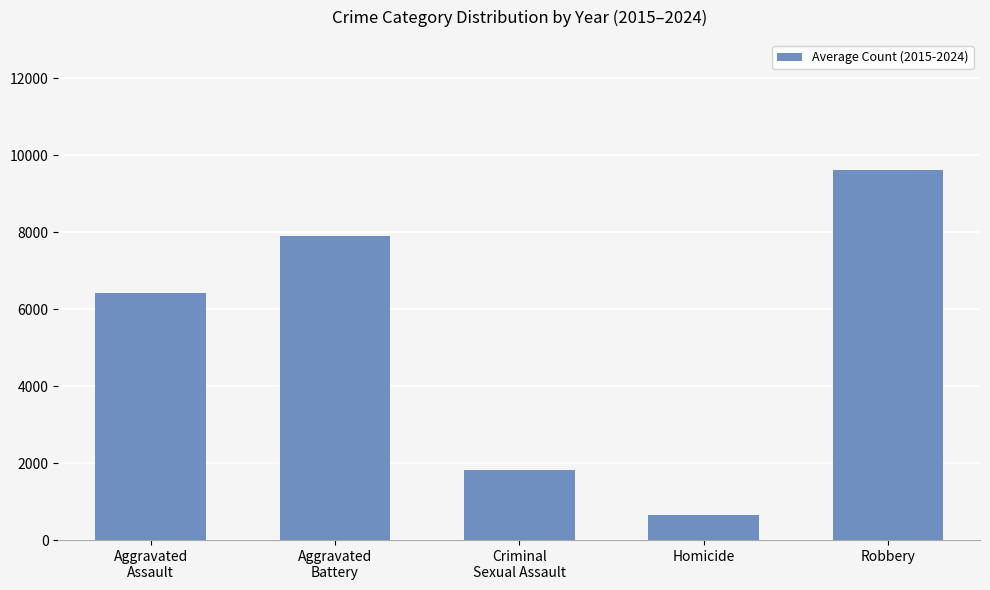

At which category does the chart reach its minimum across all series?

Homicide